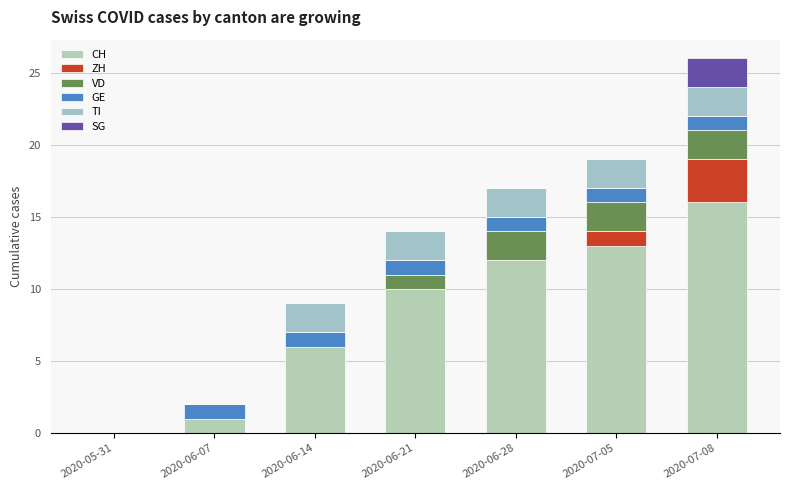

List the labels in order of ZH value, smallest first.

2020-05-31, 2020-06-07, 2020-06-14, 2020-06-21, 2020-06-28, 2020-07-05, 2020-07-08